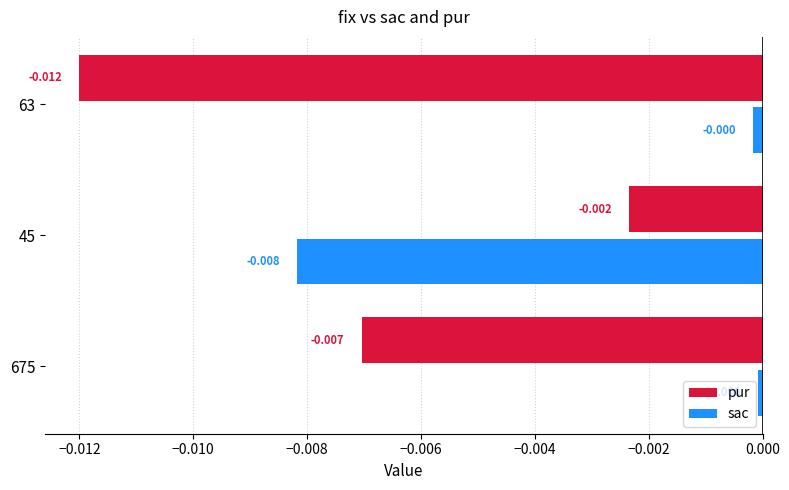

At which label is pur closest to 0?

45